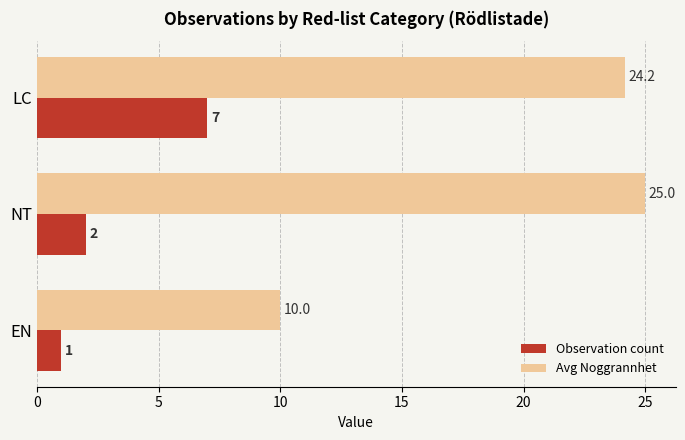

At which label is Observation count closest to 4?

NT